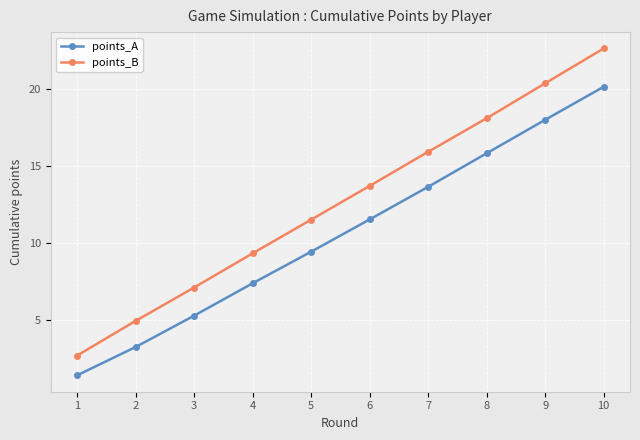

How many distinct data groups are displayed?

2